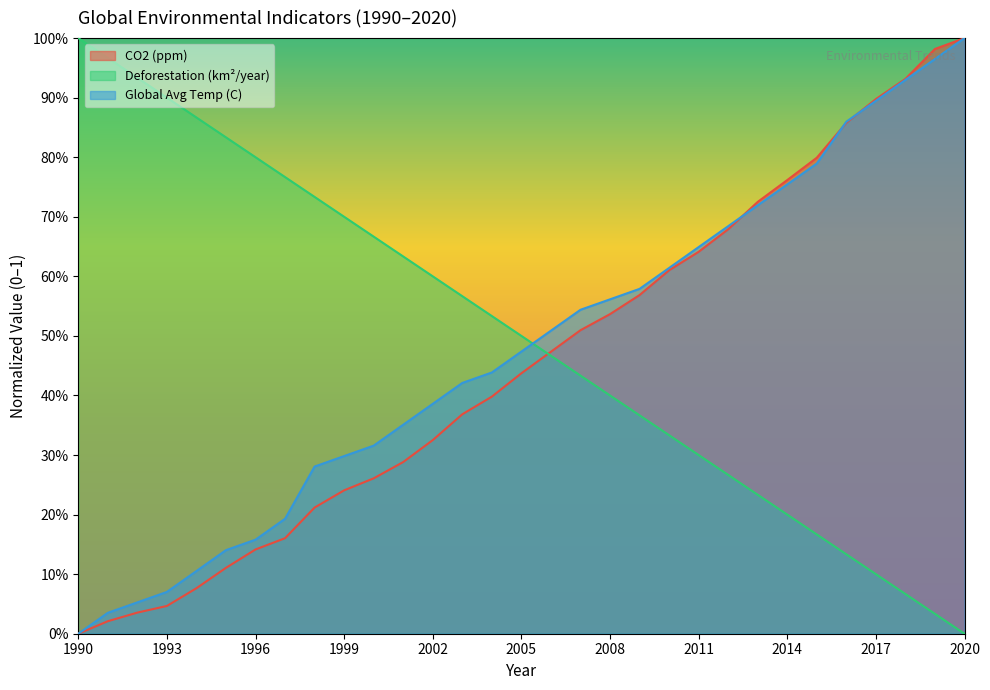

How many lines are shown in the chart?

3